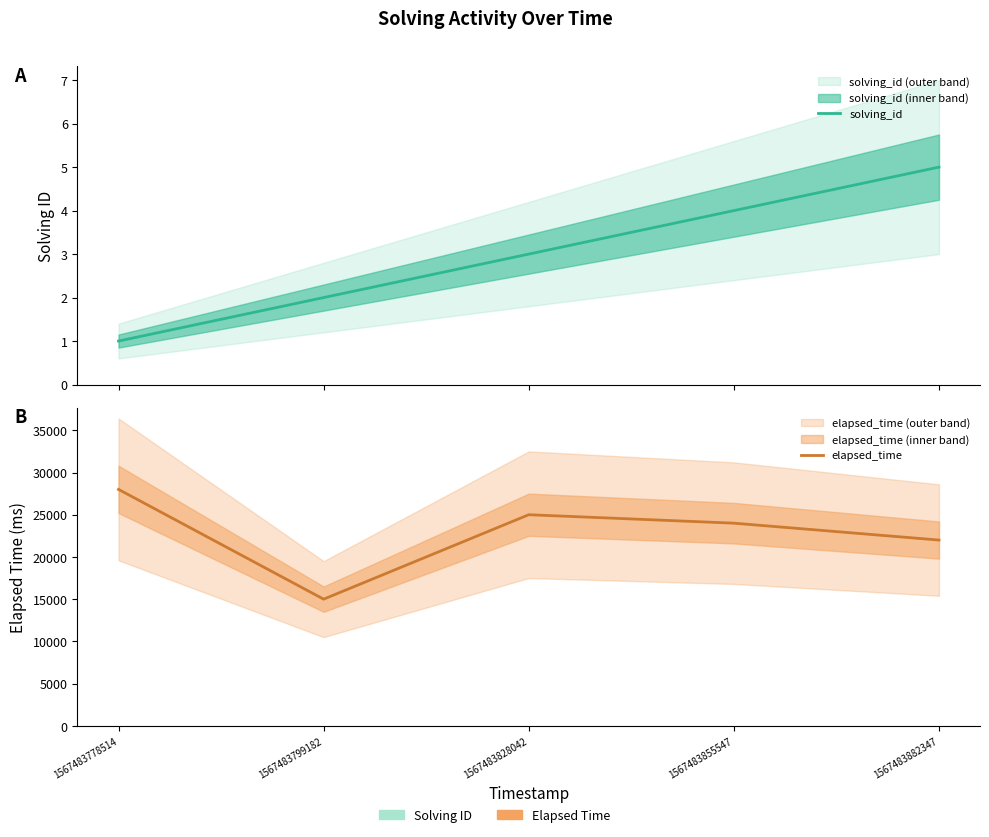

Reading left to right, transcribe all the data shown in this chart.

solving_id: 1	2	3	4	5
elapsed_time: 28000	15000	25000	24000	22000